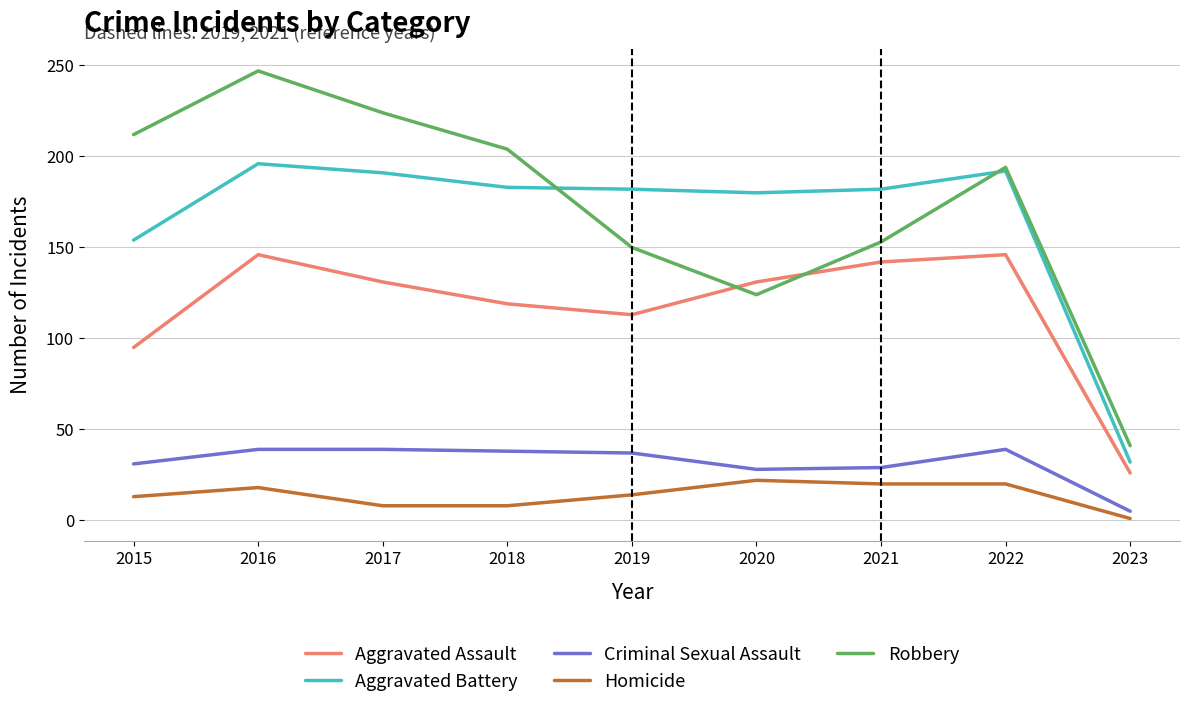

What is the total value across all series at 2023?

105